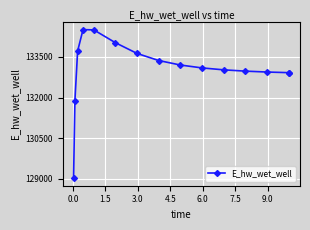

True or false: there are more than 0 points higher than both neighbors.

True